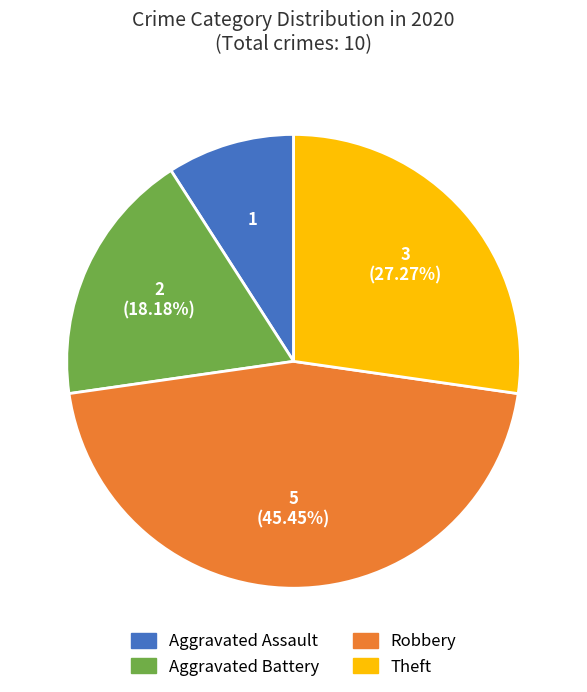

Between Robbery and Aggravated Battery, which is larger?

Robbery